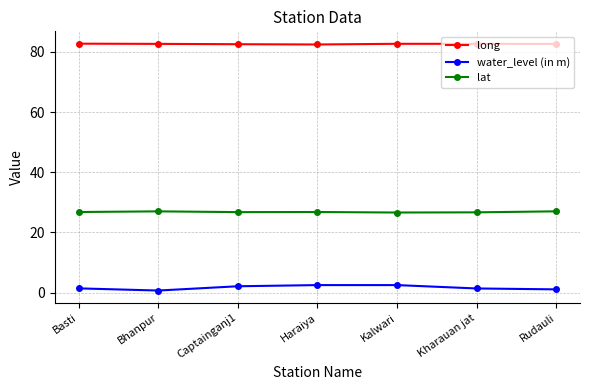

What is the difference between the maximum and minimum values in the water_level (in m) series?

1.8